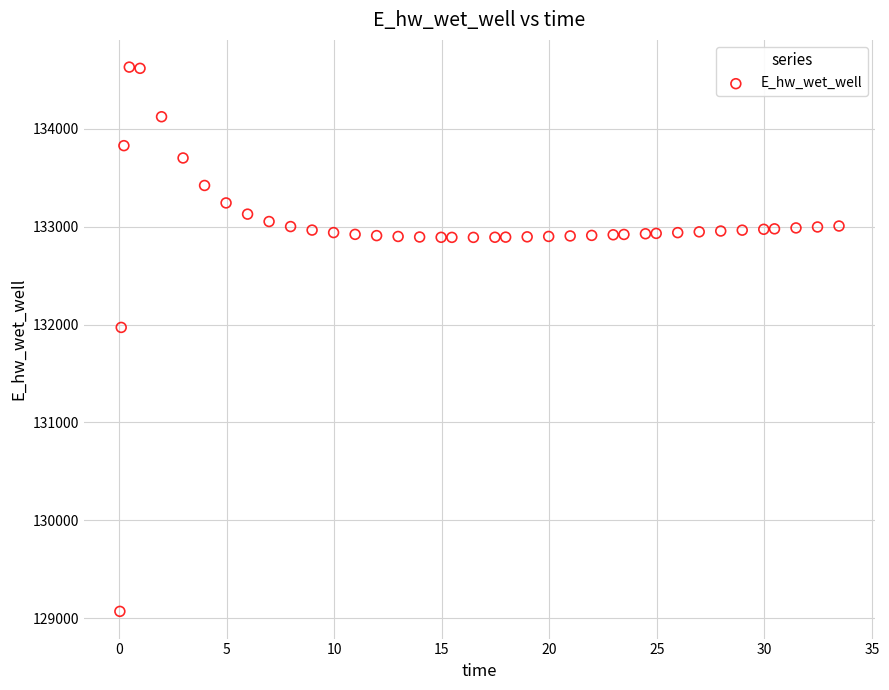

What Y value in the scatter plot is closest to 131849?

131970.4